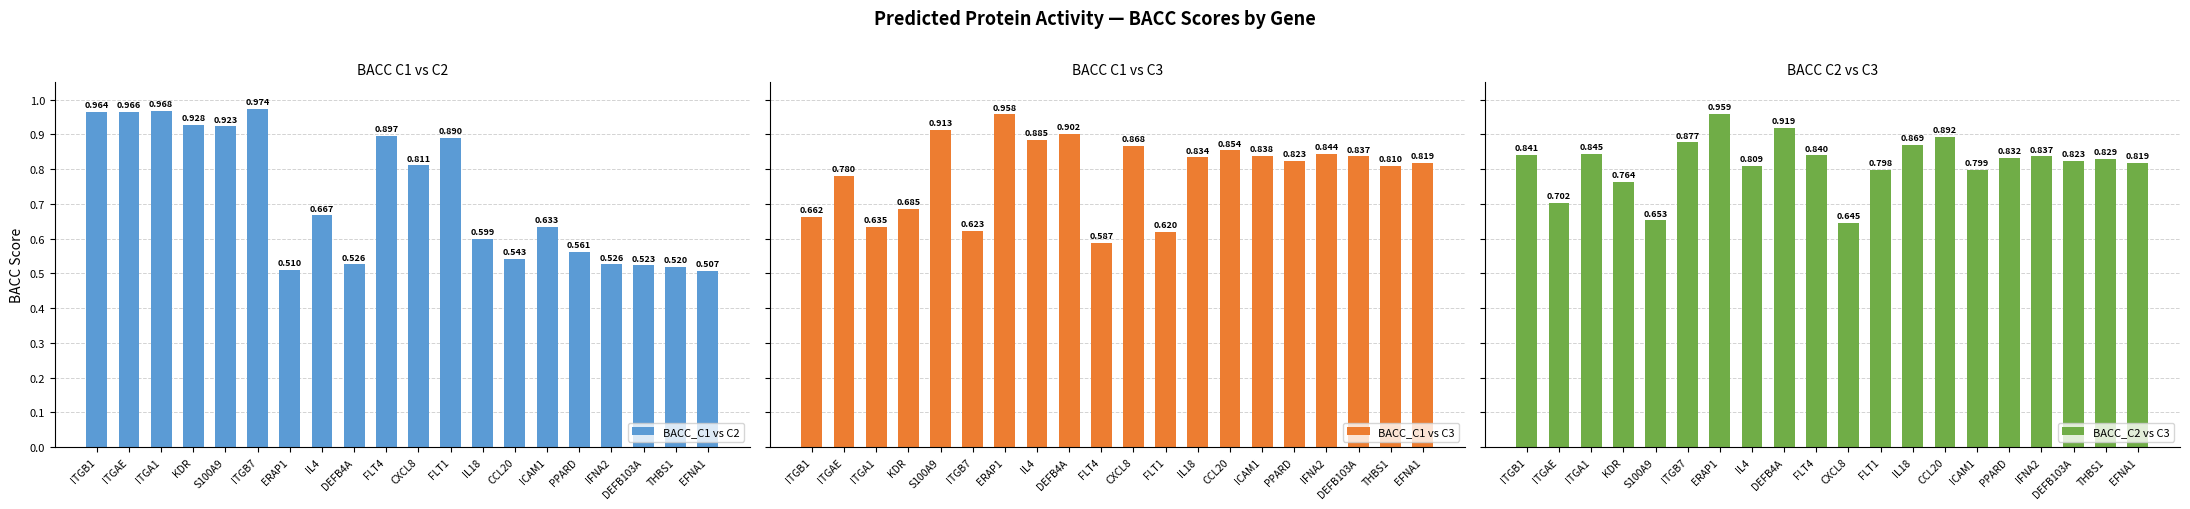

List the series in order of their peak value, lowest first.

BACC_C1 vs C3, BACC_C2 vs C3, BACC_C1 vs C2